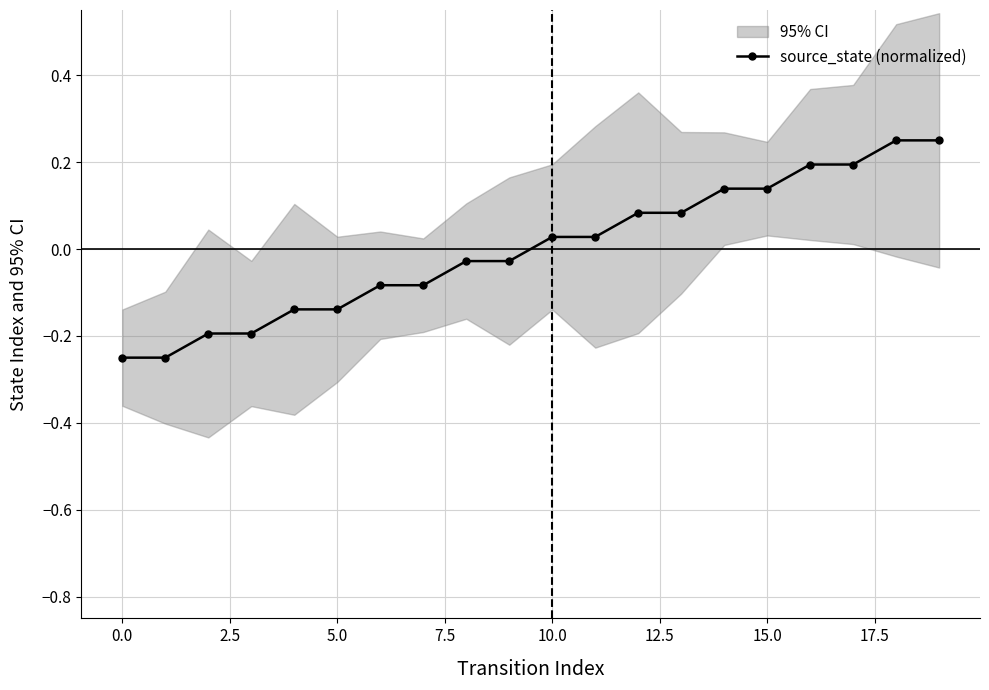

Reading right to left, list all the values displayed in this chart.

0.2	0.2	0.2	0.2	0.1	0.1	0.1	0.1	0.0	0.0	-0.0	-0.0	-0.1	-0.1	-0.1	-0.1	-0.2	-0.2	-0.2	-0.2